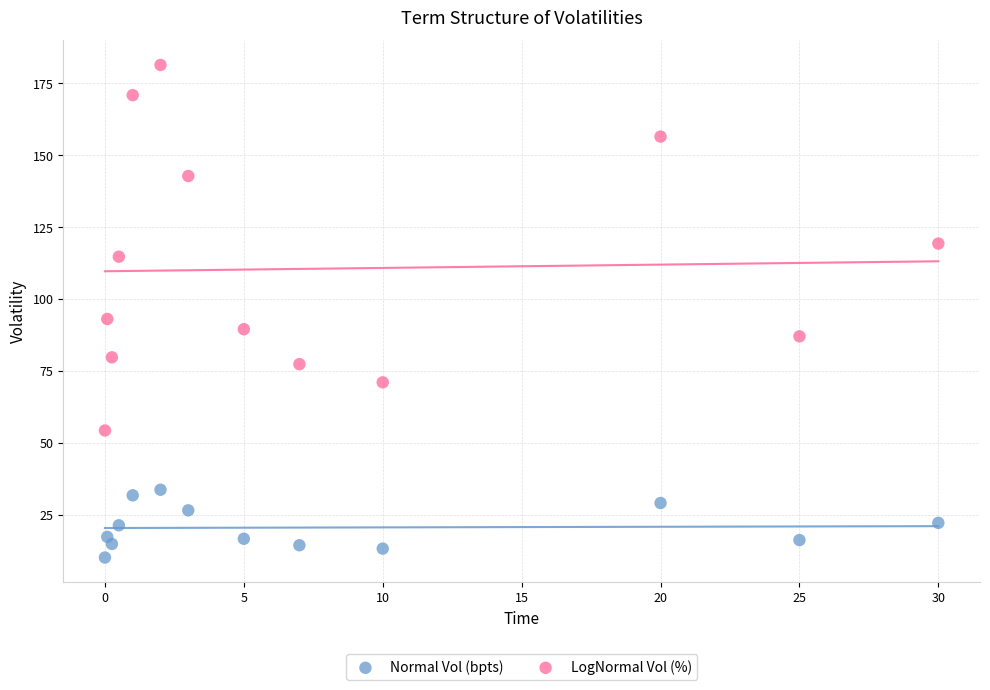

Which series contains the highest Y value?

LogNormal Vol (%)